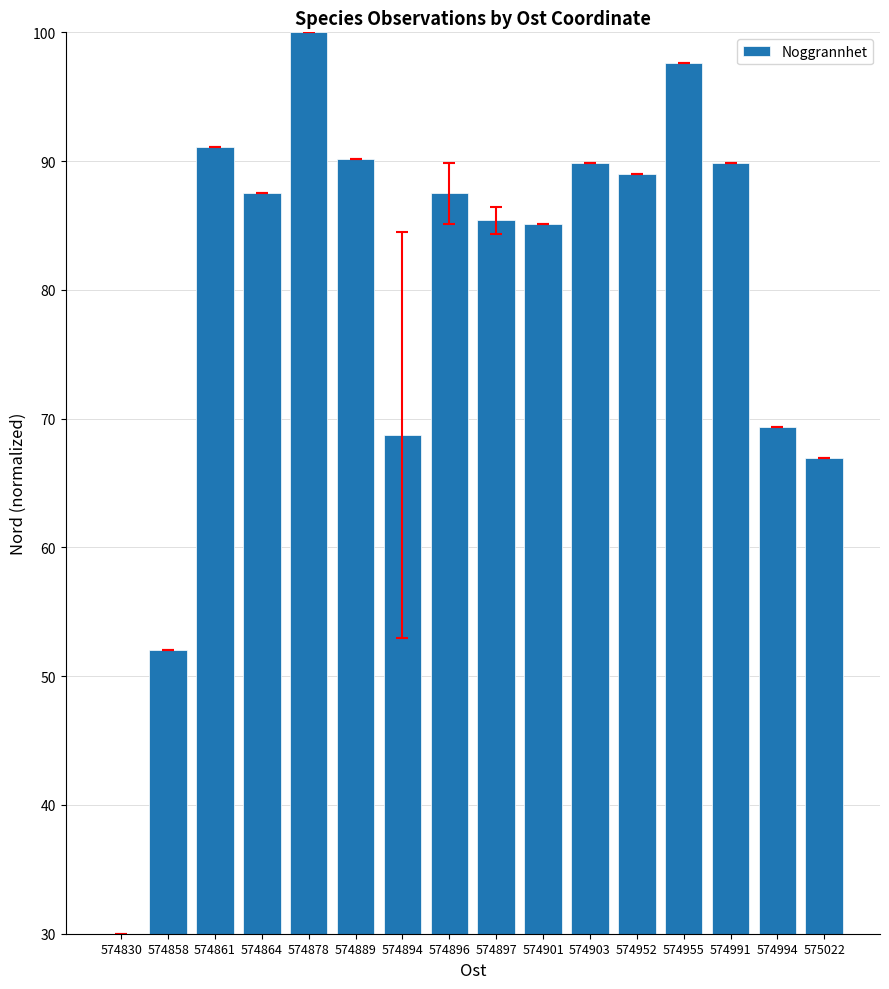

How many values are below 87?

7